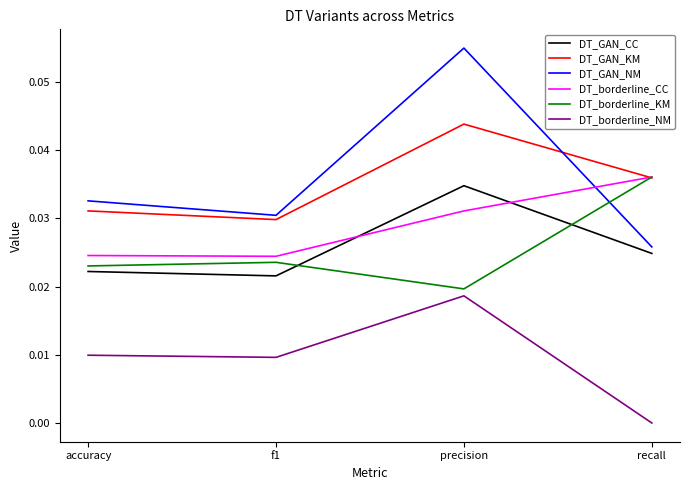

Which series ends up on top after the final intersection of DT_GAN_NM and DT_GAN_KM?

DT_GAN_KM